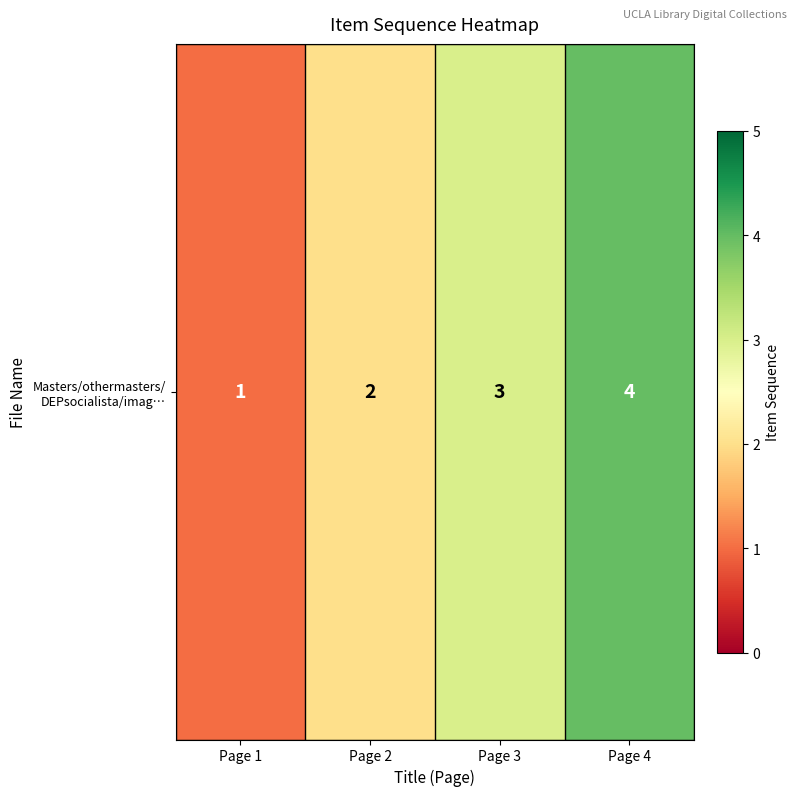

What is the difference between the maximum and second lowest values?

2